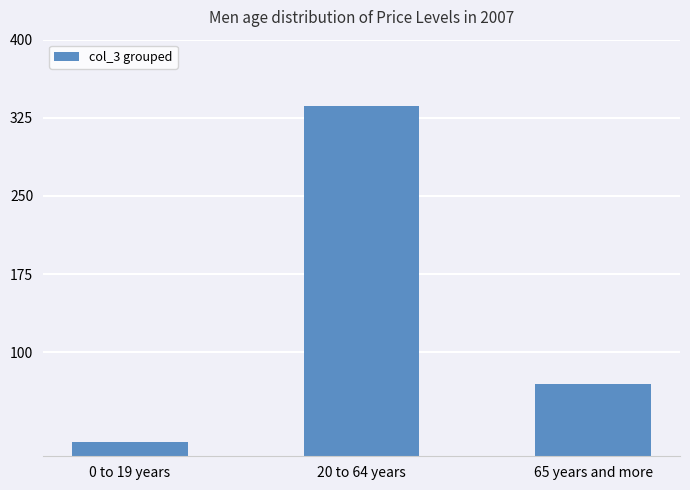

Reading left to right, transcribe all the data shown in this chart.

14	336	69